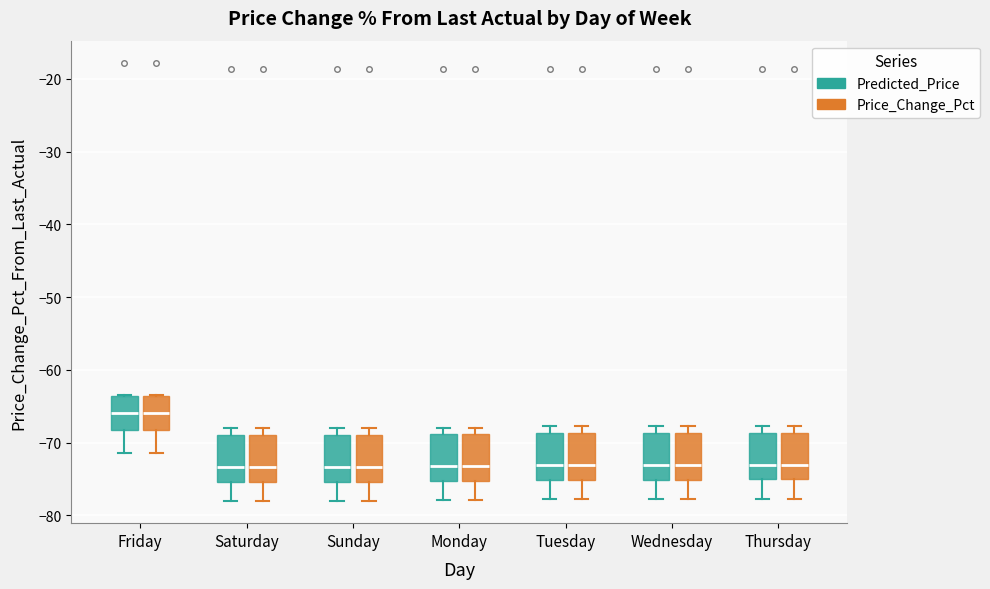

Reading left to right, read every box against the y-axis: the position of its median line, the range the box covers, and the ends of its whiskers. The values are not printed on the chart, so give them approximately, as read against the axis.

Friday (Predicted_Price): median -66, box -68 to -64, whiskers -71 to -63
Friday (Price_Change_Pct): median -66, box -68 to -64, whiskers -71 to -63
Saturday (Predicted_Price): median -73, box -75 to -69, whiskers -78 to -68
Saturday (Price_Change_Pct): median -73, box -75 to -69, whiskers -78 to -68
Sunday (Predicted_Price): median -73, box -75 to -69, whiskers -78 to -68
Sunday (Price_Change_Pct): median -73, box -75 to -69, whiskers -78 to -68
Monday (Predicted_Price): median -73, box -75 to -69, whiskers -78 to -68
Monday (Price_Change_Pct): median -73, box -75 to -69, whiskers -78 to -68
Tuesday (Predicted_Price): median -73, box -75 to -69, whiskers -78 to -68
Tuesday (Price_Change_Pct): median -73, box -75 to -69, whiskers -78 to -68
Wednesday (Predicted_Price): median -73, box -75 to -69, whiskers -78 to -68
Wednesday (Price_Change_Pct): median -73, box -75 to -69, whiskers -78 to -68
Thursday (Predicted_Price): median -73, box -75 to -69, whiskers -78 to -68
Thursday (Price_Change_Pct): median -73, box -75 to -69, whiskers -78 to -68